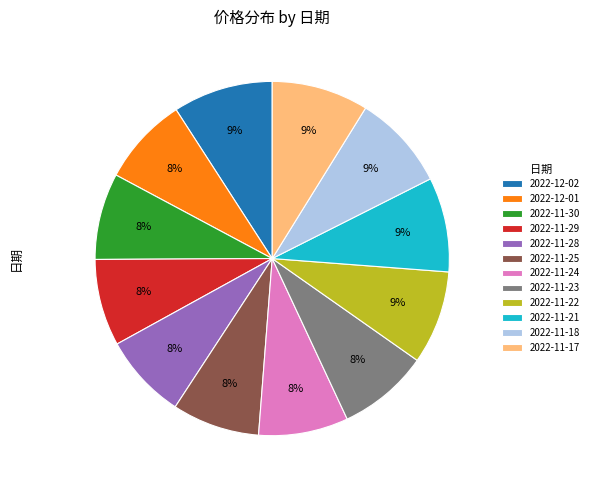

Is 2022-11-17 the majority of the pie?

No